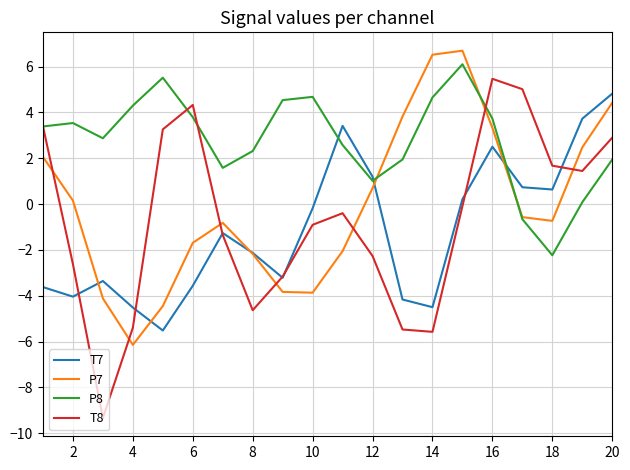

Which series has the largest total across all categories?

P8